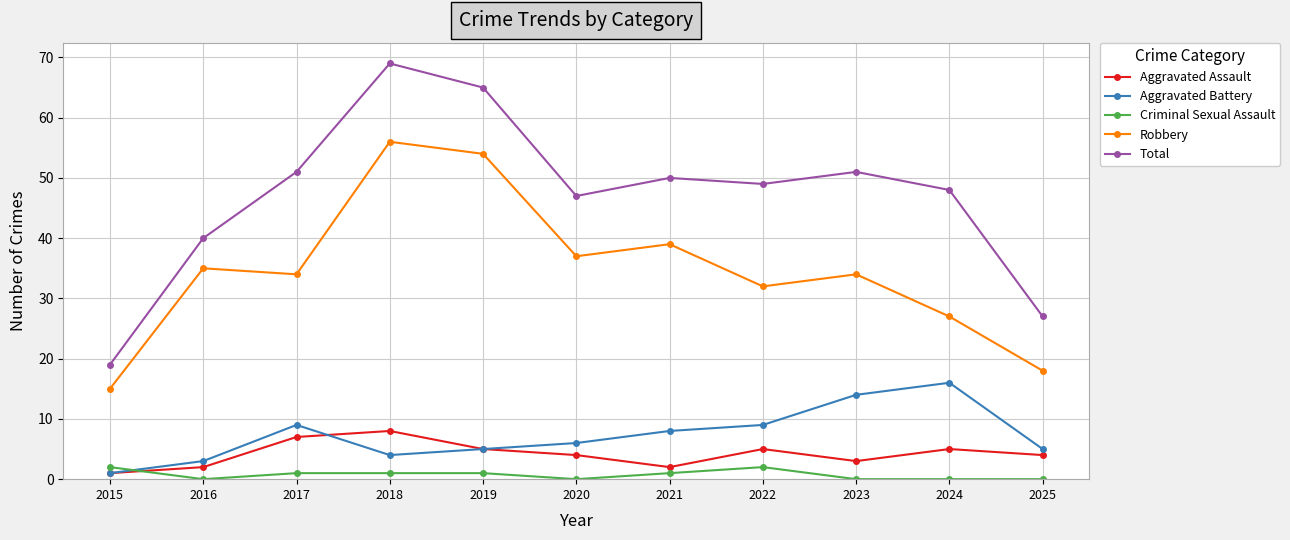

Where does the Criminal Sexual Assault series first go above 1?

2015